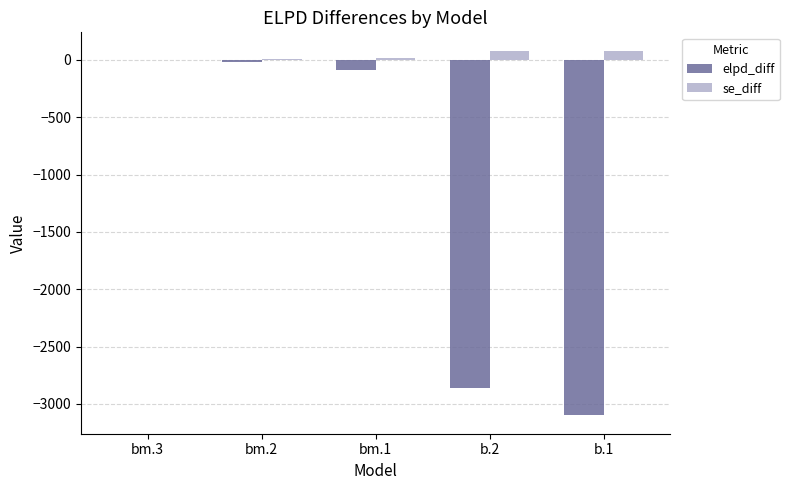

How many groups of bars are there?

5